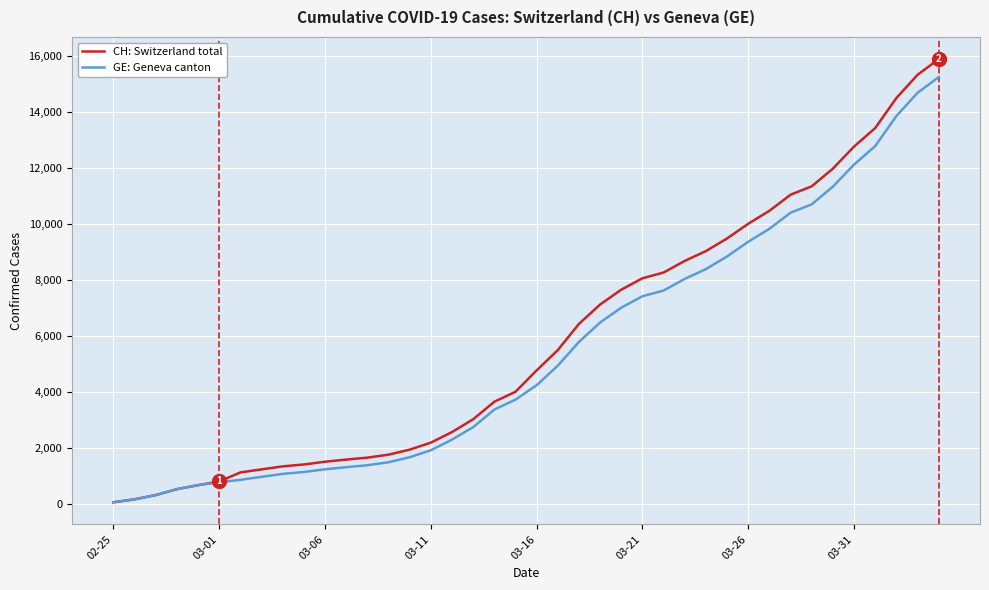

What is the highest value of the CH: Switzerland total series?

15875